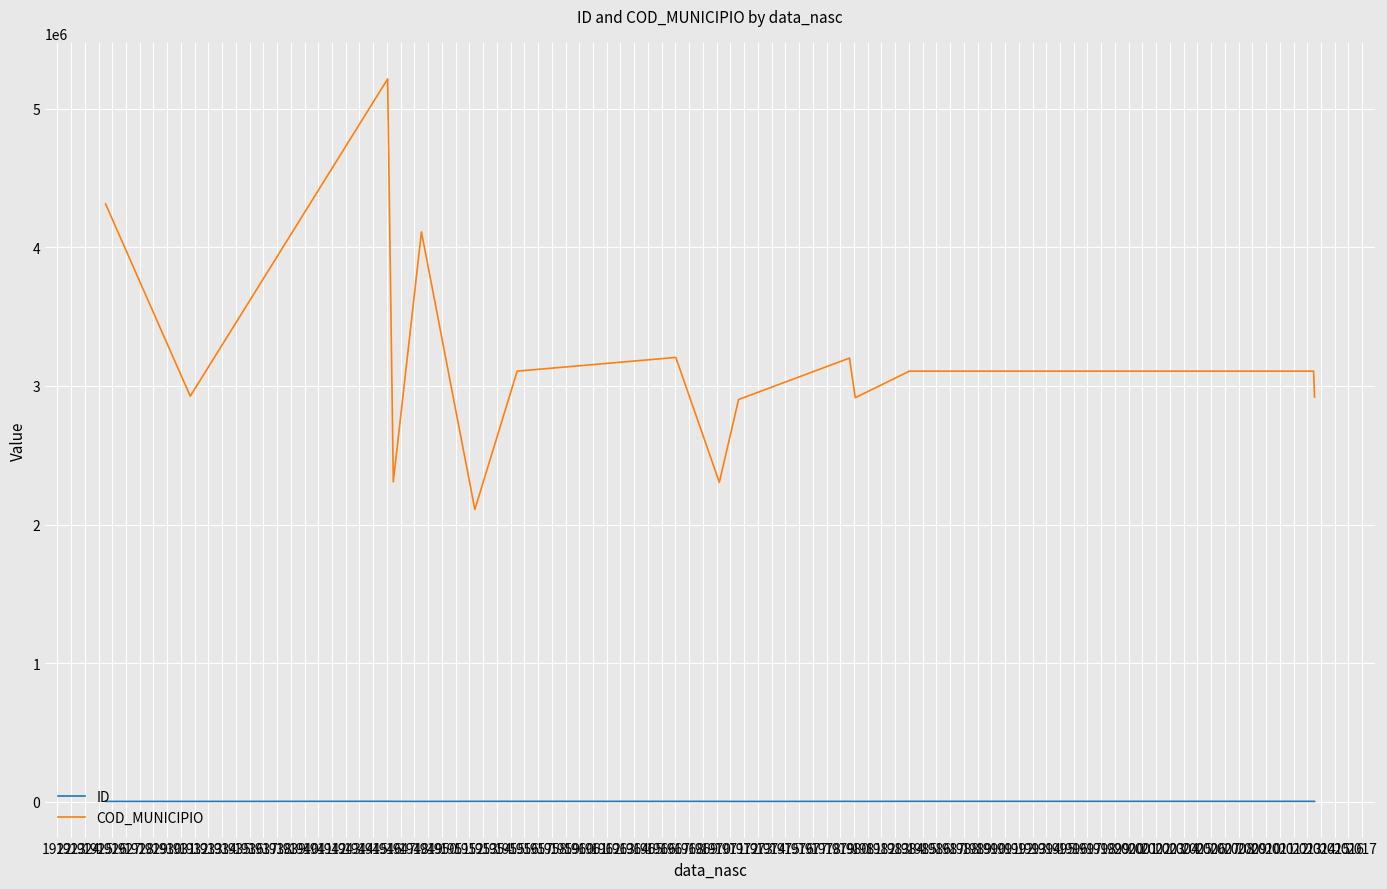

List the series in order of their overall mean, lowest first.

ID, COD_MUNICIPIO